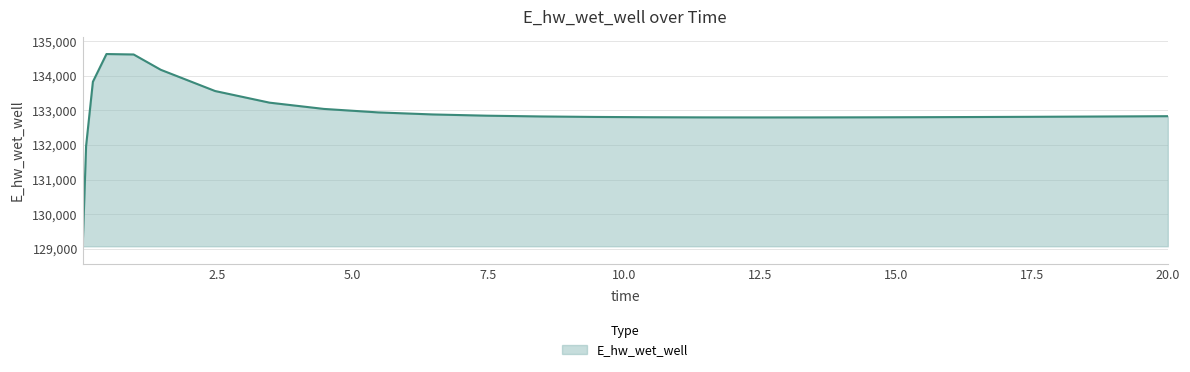

What is the smallest value displayed?

129070.3